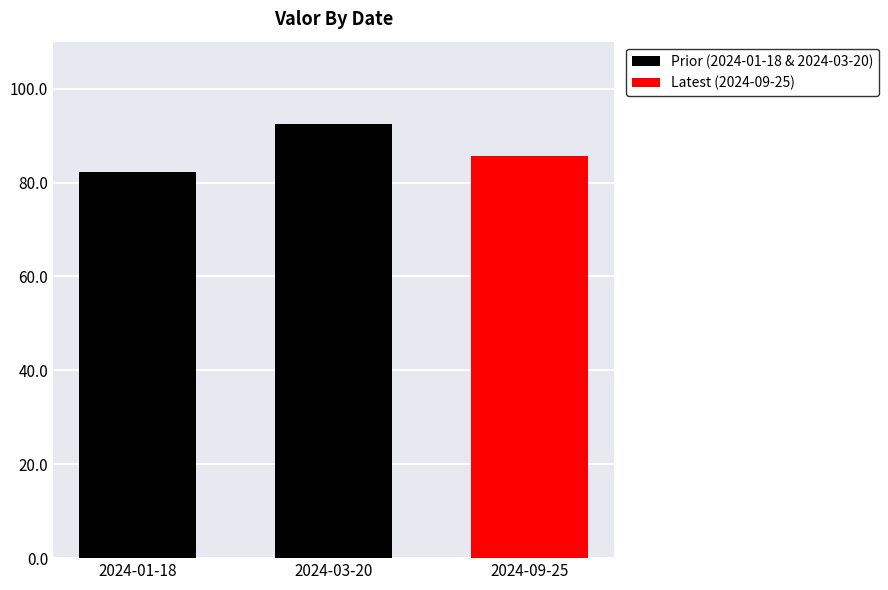

The value at 2024-03-20 is 154.3. True or false?

False